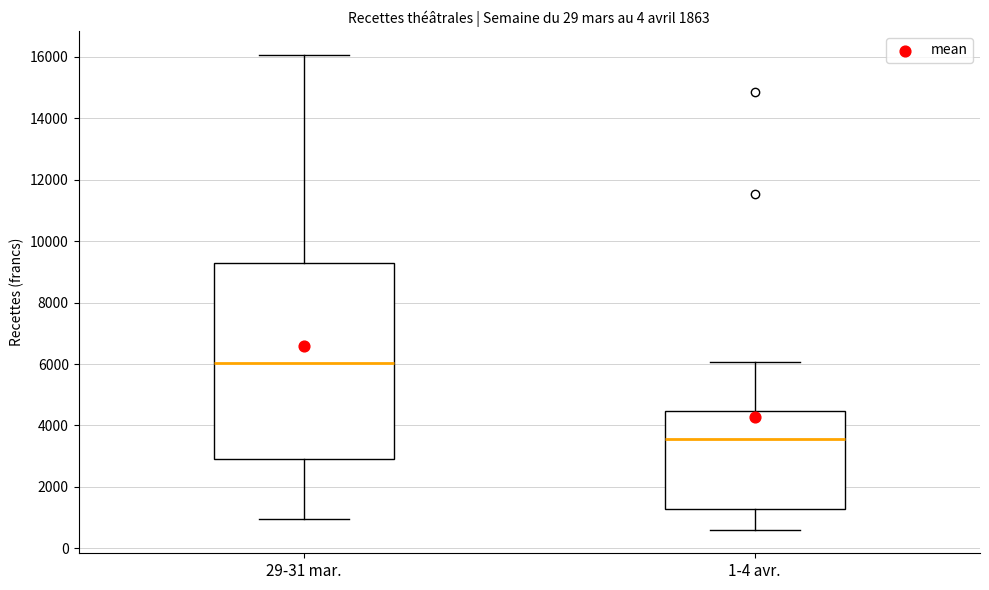

Which box's median line is the lowest?

1-4 avr.